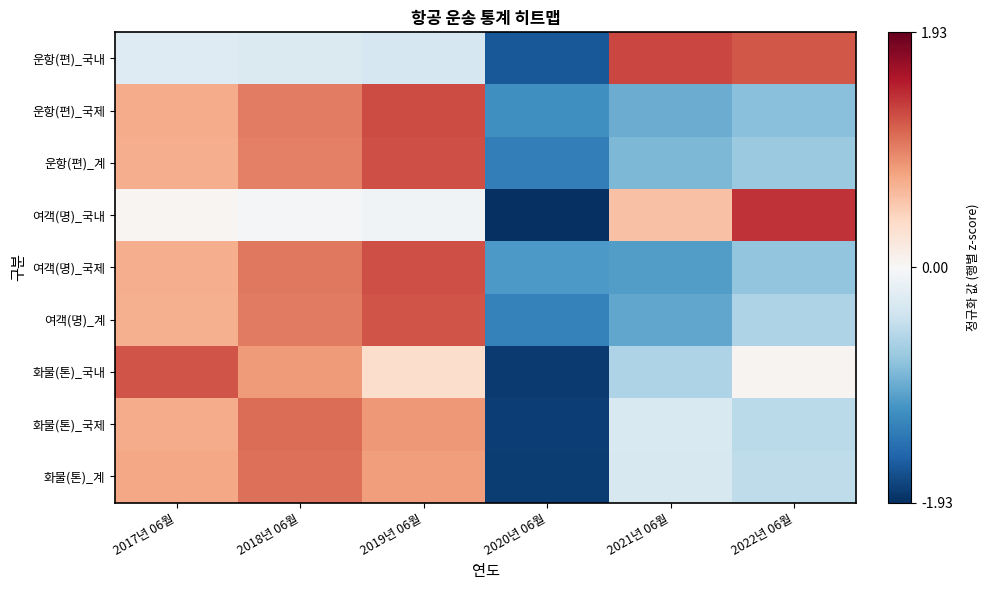

Reading right to left, extract all data points from this chart.

운항(편)_국내: 2022년 06월=1.2	2021년 06월=1.3	2020년 06월=-1.6	2019년 06월=-0.3	2018년 06월=-0.3	2017년 06월=-0.3
운항(편)_국제: 2022년 06월=-0.8	2021년 06월=-1.0	2020년 06월=-1.2	2019년 06월=1.3	2018년 06월=1.0	2017년 06월=0.7
운항(편)_계: 2022년 06월=-0.7	2021년 06월=-0.9	2020년 06월=-1.3	2019년 06월=1.2	2018년 06월=1.0	2017년 06월=0.7
여객(명)_국내: 2022년 06월=1.4	2021년 06월=0.6	2020년 06월=-1.9	2019년 06월=-0.1	2018년 06월=-0.0	2017년 06월=0.0
여객(명)_국제: 2022년 06월=-0.8	2021년 06월=-1.1	2020년 06월=-1.1	2019년 06월=1.2	2018년 06월=1.0	2017년 06월=0.7
여객(명)_계: 2022년 06월=-0.6	2021년 06월=-1.0	2020년 06월=-1.3	2019년 06월=1.2	2018년 06월=1.0	2017년 06월=0.7
화물(톤)_국내: 2022년 06월=0.1	2021년 06월=-0.6	2020년 06월=-1.8	2019년 06월=0.3	2018년 06월=0.8	2017년 06월=1.2
화물(톤)_국제: 2022년 06월=-0.5	2021년 06월=-0.3	2020년 06월=-1.8	2019년 06월=0.8	2018년 06월=1.1	2017년 06월=0.7
화물(톤)_계: 2022년 06월=-0.5	2021년 06월=-0.3	2020년 06월=-1.8	2019년 06월=0.8	2018년 06월=1.1	2017년 06월=0.7